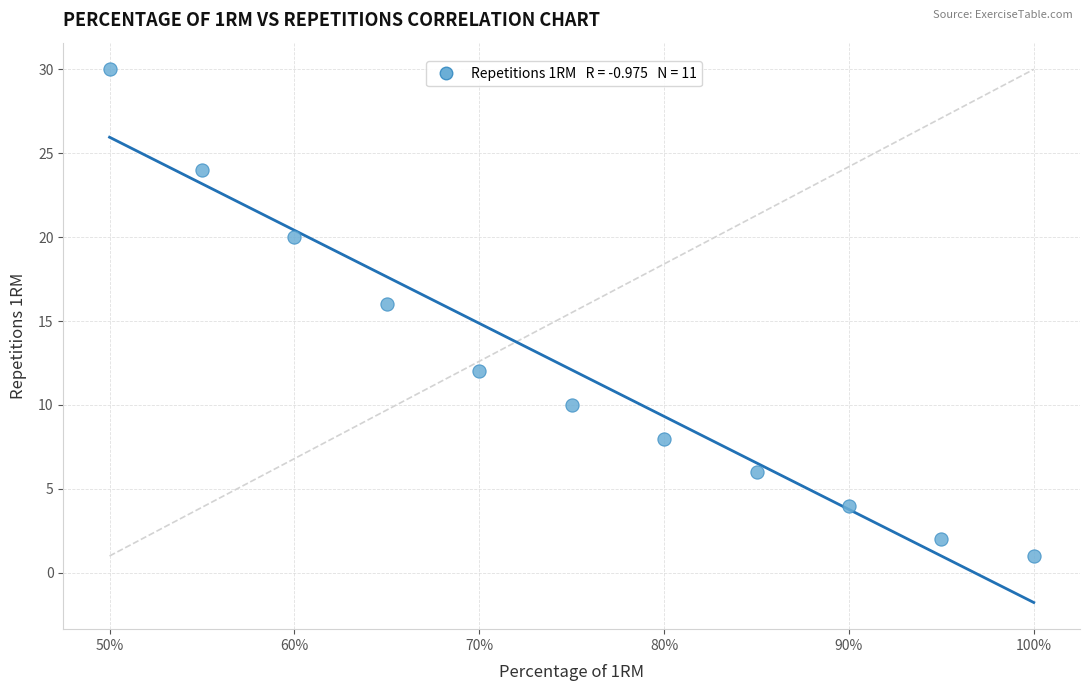

What Y value in the scatter plot is closest to 15?

16